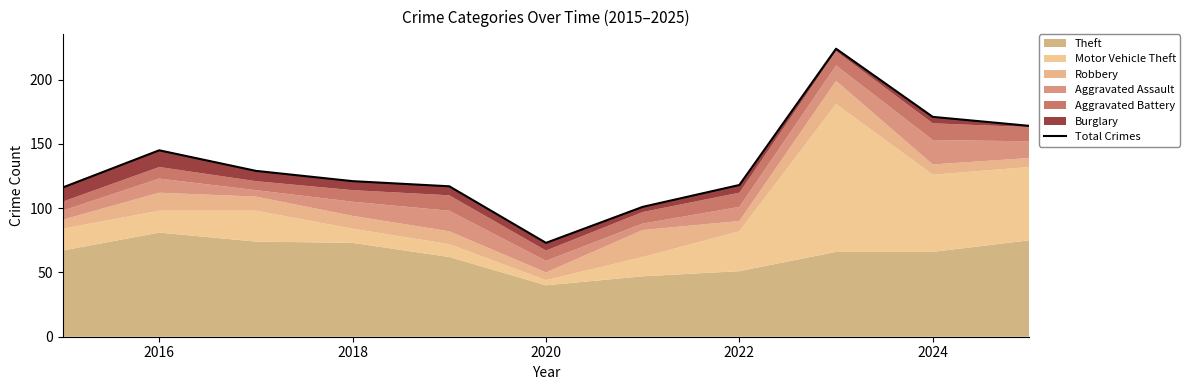

What is the minimum value shown in the chart?

73